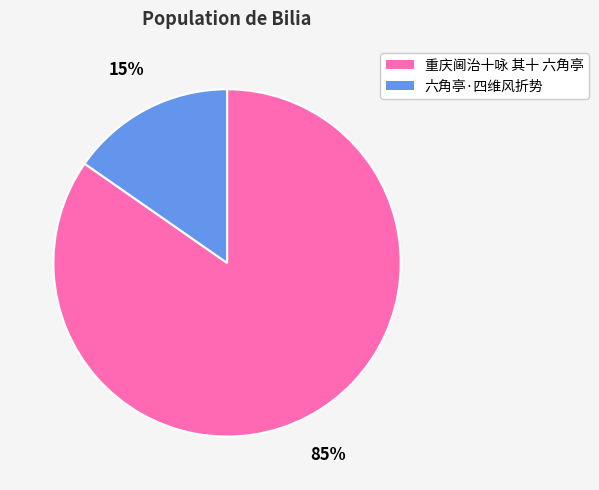

What is the majority slice?

重庆阃治十咏 其十 六角亭